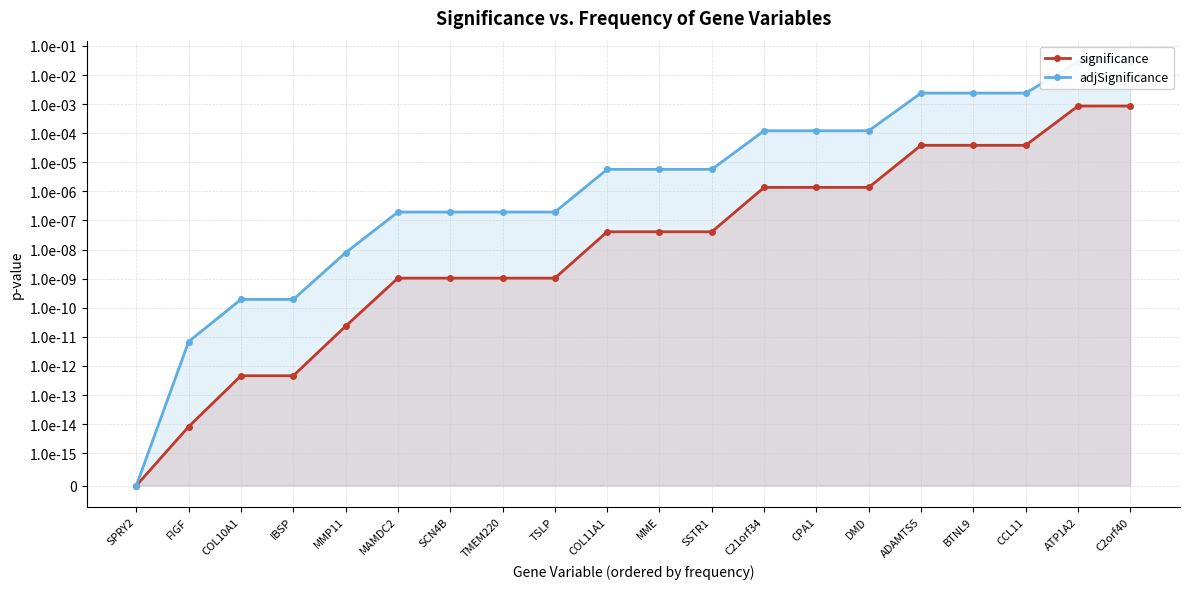

At how many categories does at least one series exceed 0?

19